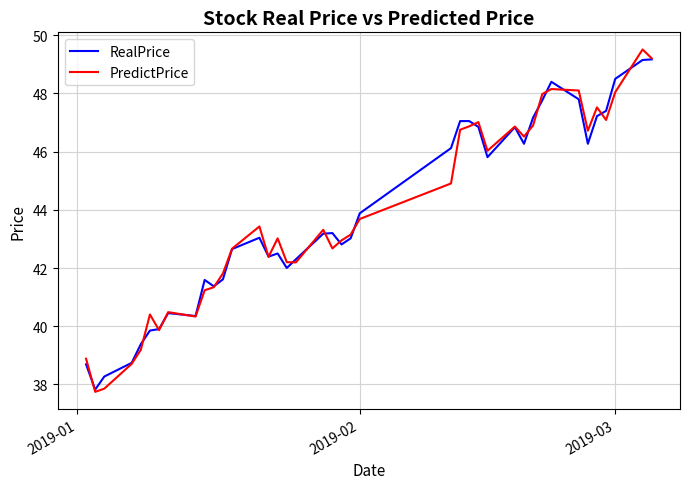

What is the maximum value for PredictPrice?

49.5